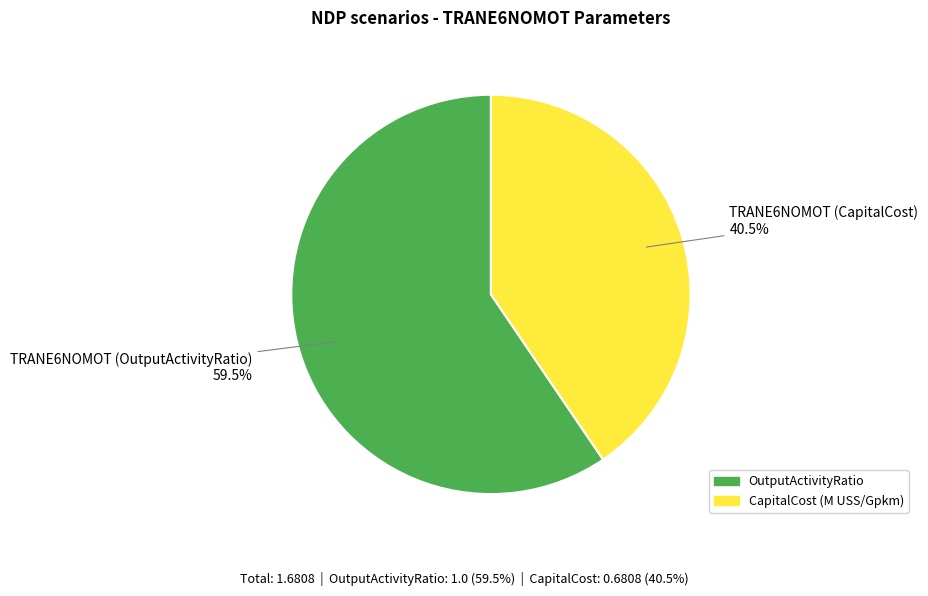

Between TRANE6NOMOT (OutputActivityRatio) and TRANE6NOMOT (CapitalCost), which is larger?

TRANE6NOMOT (OutputActivityRatio)